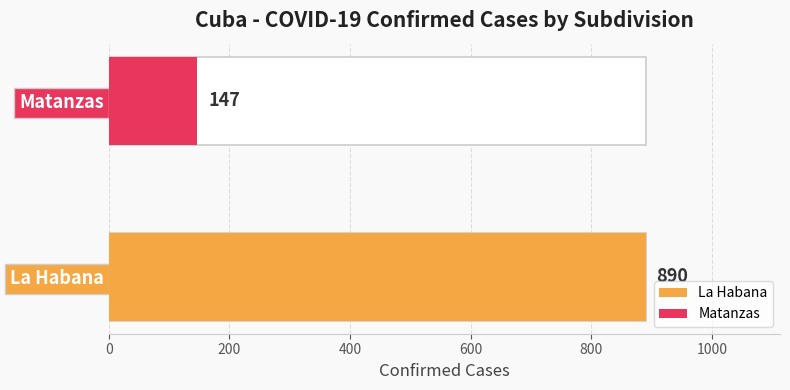

What is the sum of all values?

1037